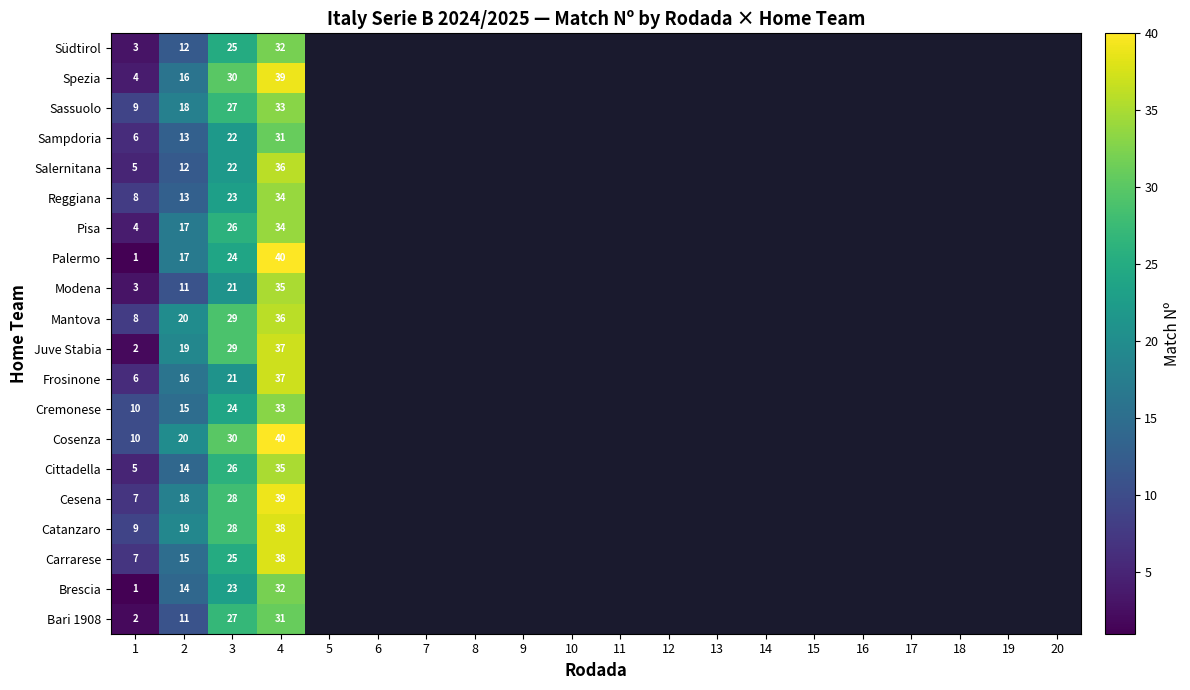

At how many categories does at least one series exceed 10?

3